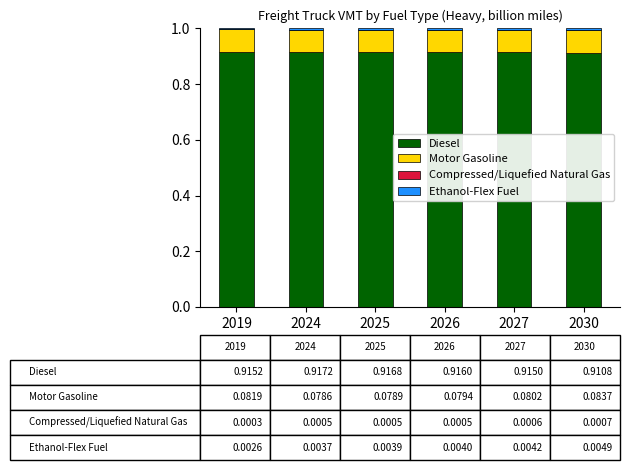

Rank the categories by Motor Gasoline value from highest to lowest.

2030, 2019, 2027, 2026, 2025, 2024